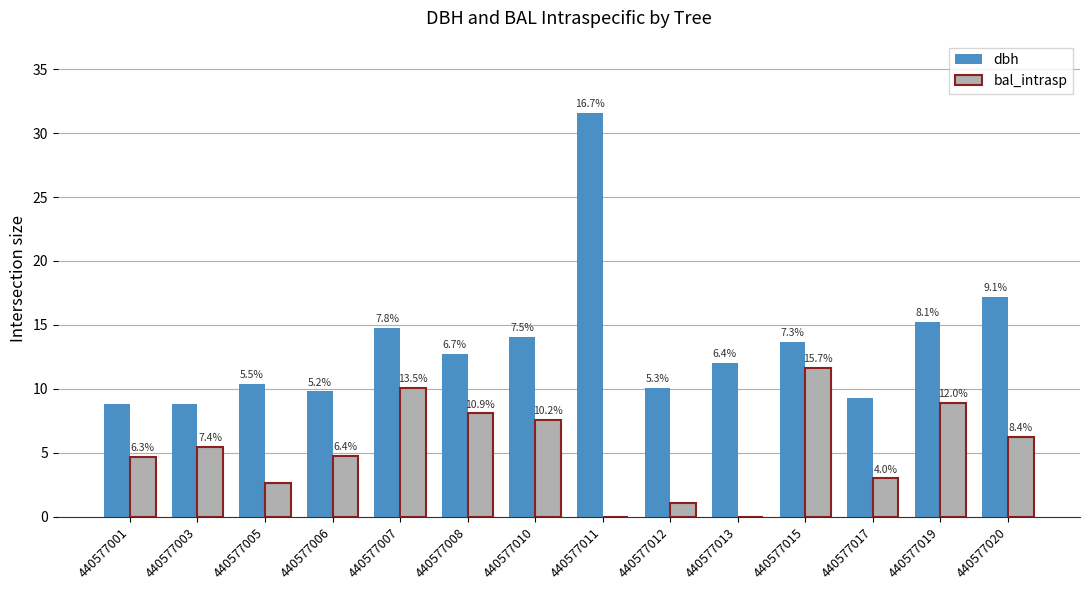

What is the value of the bal_intrasp bar at the 12th from the left?

3.0